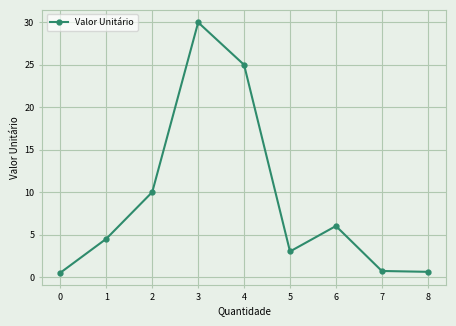

The chart shows a value of 0.6 at 8. True or false?

True